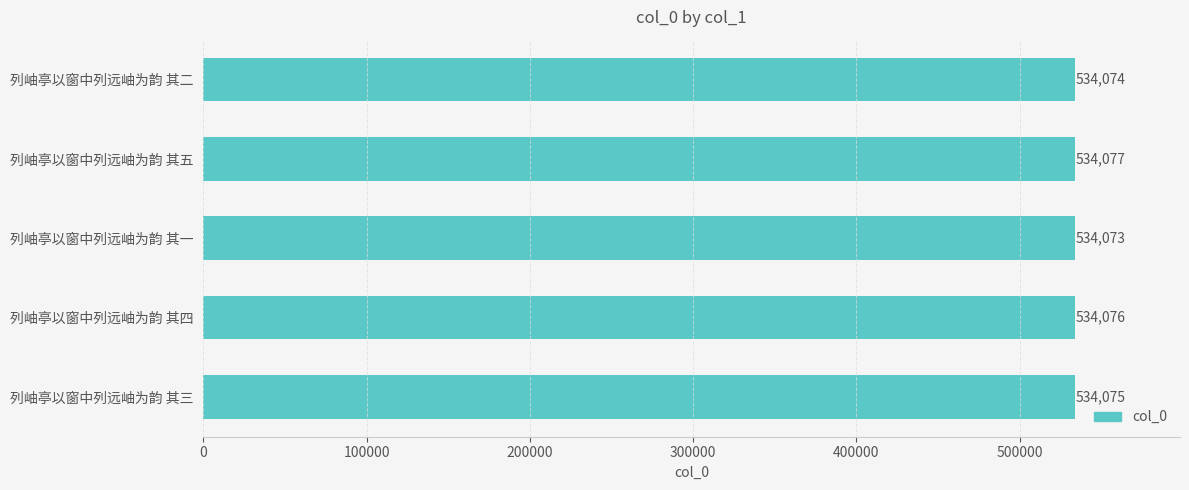

Reading top to bottom, extract all data points from this chart.

列岫亭以窗中列远岫为韵 其二=534074	列岫亭以窗中列远岫为韵 其五=534077	列岫亭以窗中列远岫为韵 其一=534073	列岫亭以窗中列远岫为韵 其四=534076	列岫亭以窗中列远岫为韵 其三=534075